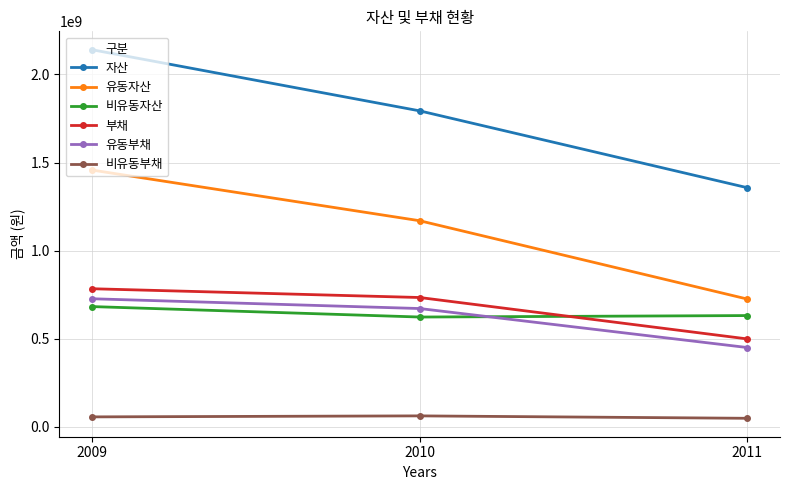

Which series has the largest range (max minus min)?

자산